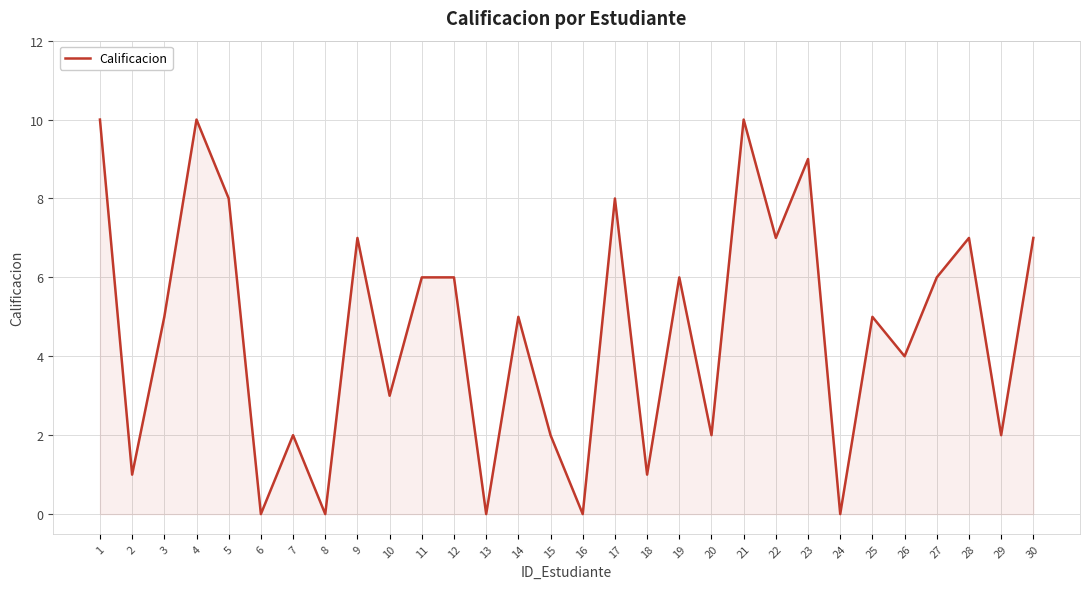

What is the greatest value displayed?

10